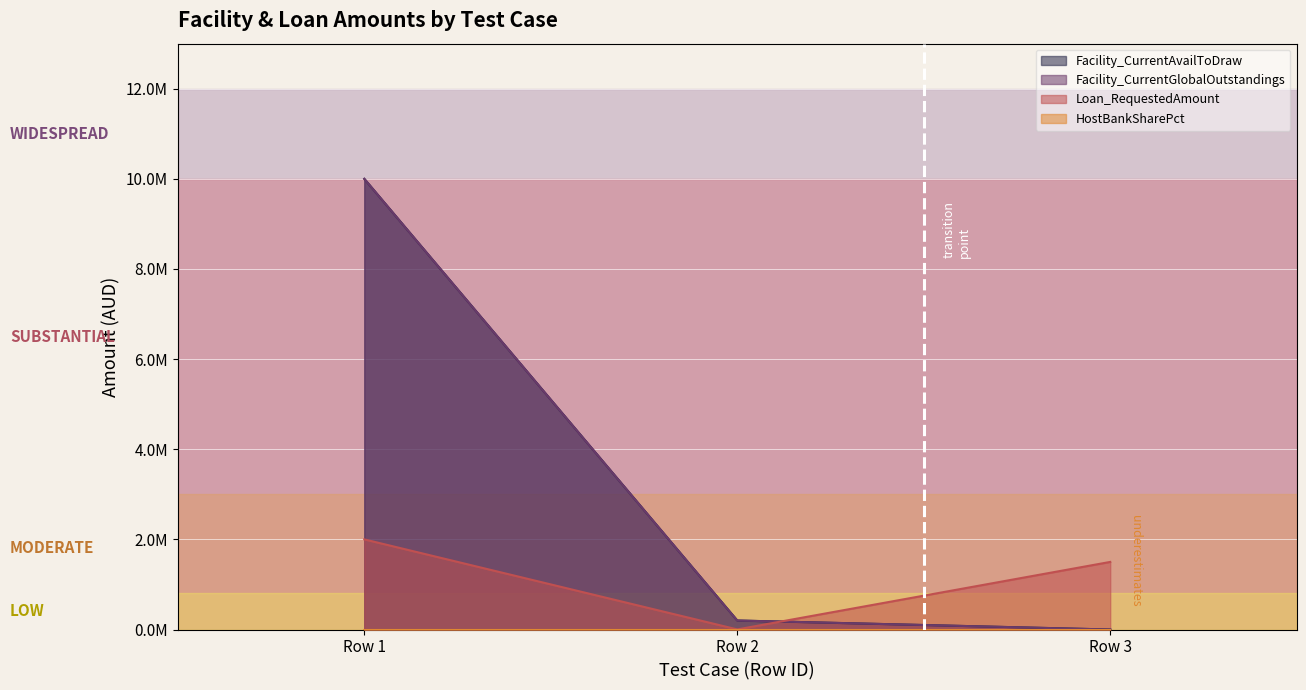

Which series has the largest total across all categories?

Facility_CurrentAvailToDraw